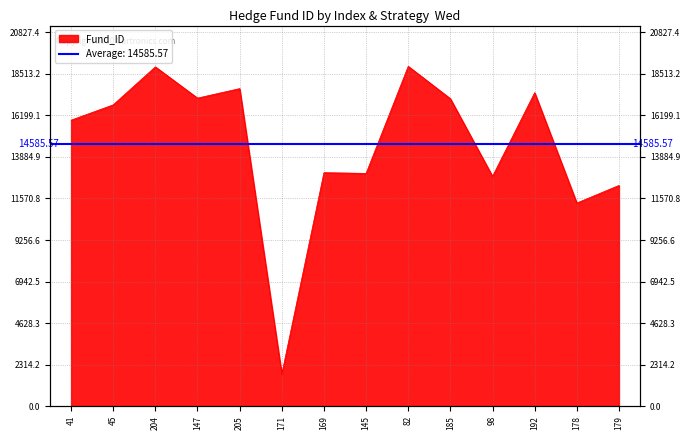

What is the label of the 12th point from the right?

204